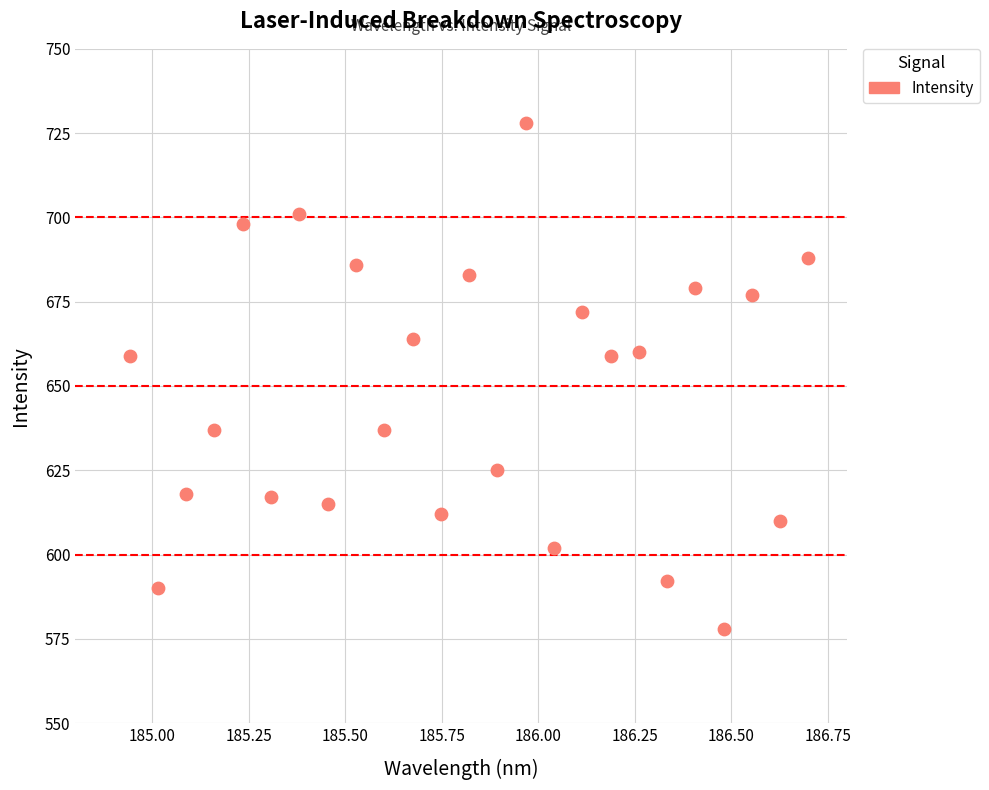

What is the range of Y values (max minus min)?

150